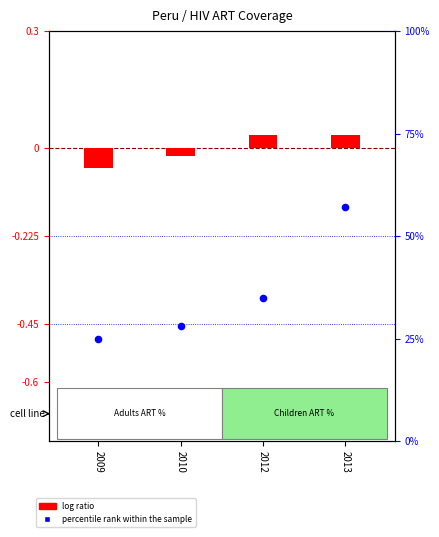

What are all the series names shown in the legend?

log ratio, percentile rank within the sample